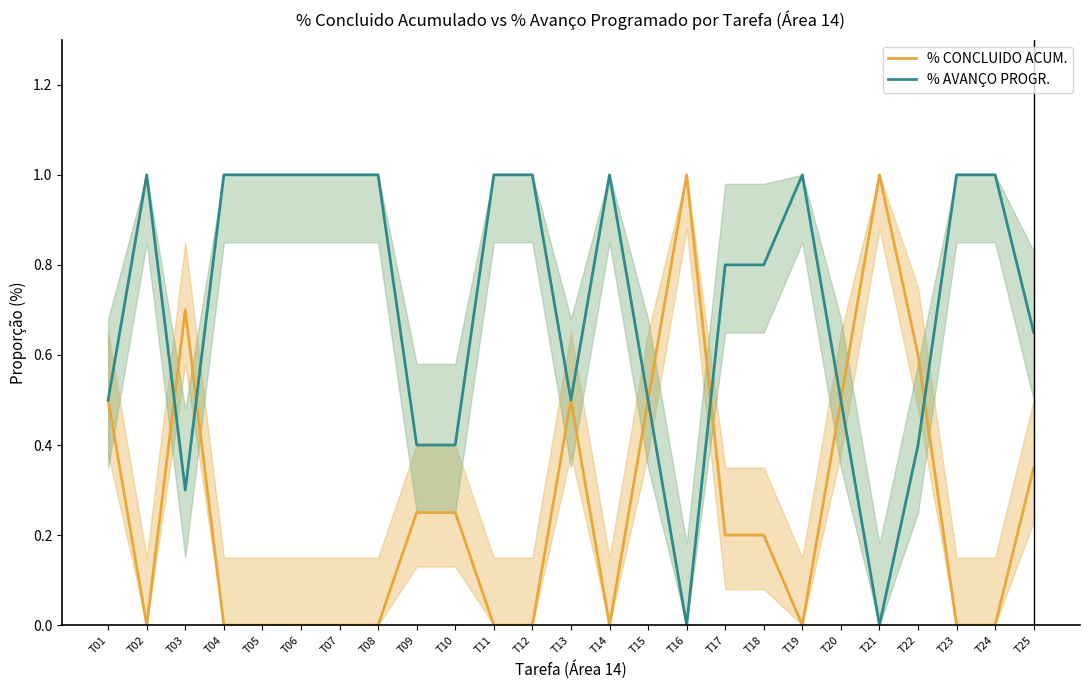

Reading left to right, list all the values displayed in this chart.

% CONCLUIDO ACUM.: T01=0.5	T02=0.0	T03=0.7	T04=0.0	T05=0.0	T06=0.0	T07=0.0	T08=0.0	T09=0.2	T10=0.2	T11=0.0	T12=0.0	T13=0.5	T14=0.0	T15=0.5	T16=1.0	T17=0.2	T18=0.2	T19=0.0	T20=0.5	T21=1.0	T22=0.6	T23=0.0	T24=0.0	T25=0.3
% AVANÇO PROGR.: T01=0.5	T02=1.0	T03=0.3	T04=1.0	T05=1.0	T06=1.0	T07=1.0	T08=1.0	T09=0.4	T10=0.4	T11=1.0	T12=1.0	T13=0.5	T14=1.0	T15=0.5	T16=0.0	T17=0.8	T18=0.8	T19=1.0	T20=0.5	T21=0.0	T22=0.4	T23=1.0	T24=1.0	T25=0.7